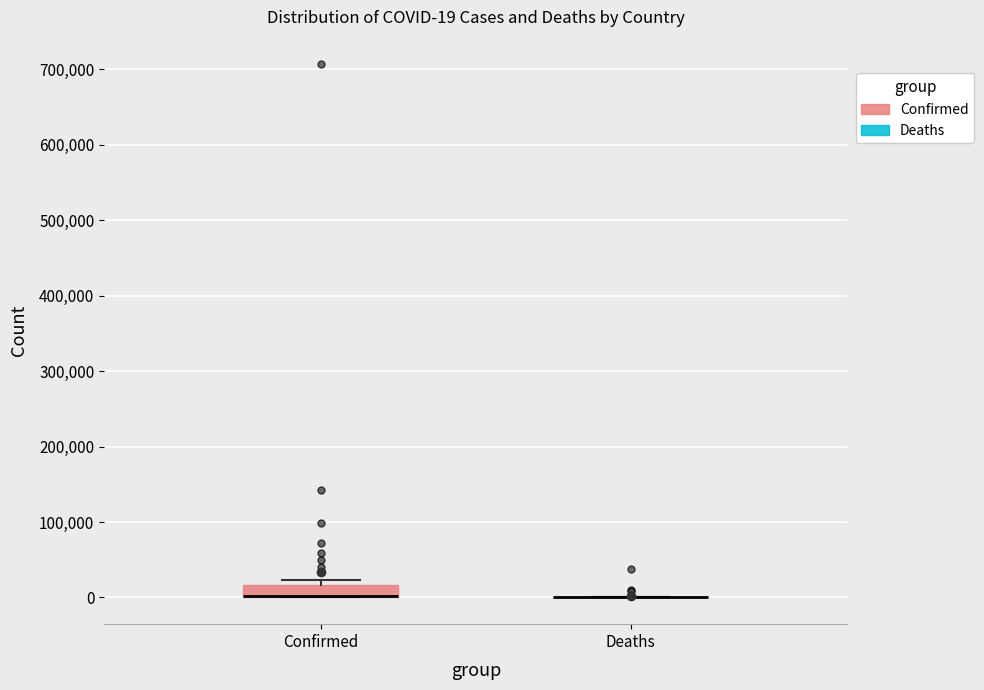

Comparing the boxes themselves (not the whiskers), which one is the tallest?

Confirmed